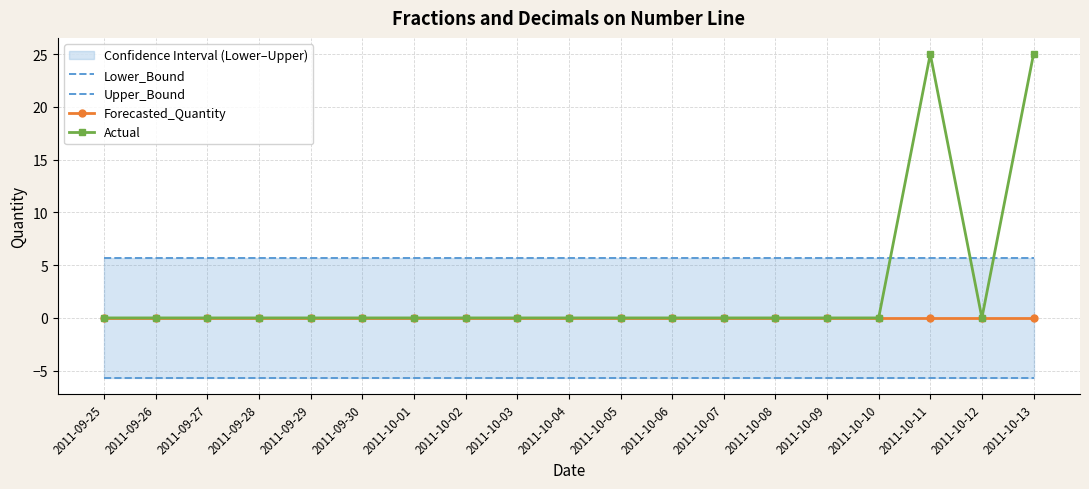

The value of Upper_Bound at 2011-09-25 is 8.0. True or false?

False